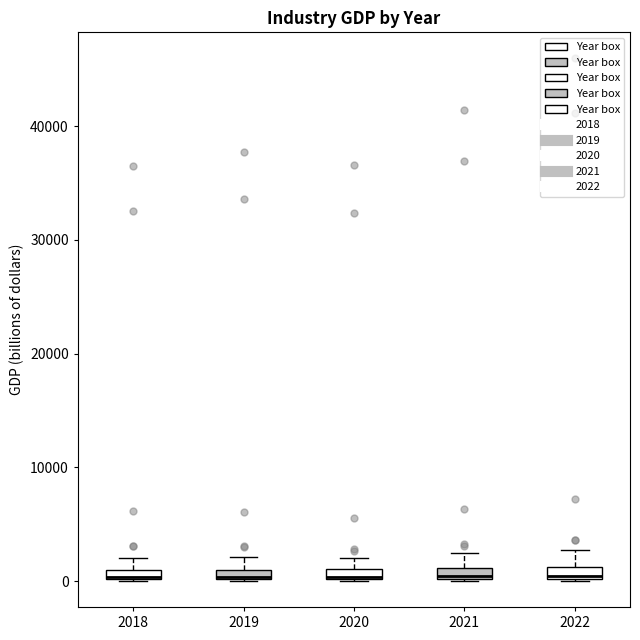

Where is the upper edge of the box at x = 2020 on the y-axis? The values are not printed on the chart, so give them approximately, as read against the axis.

1000